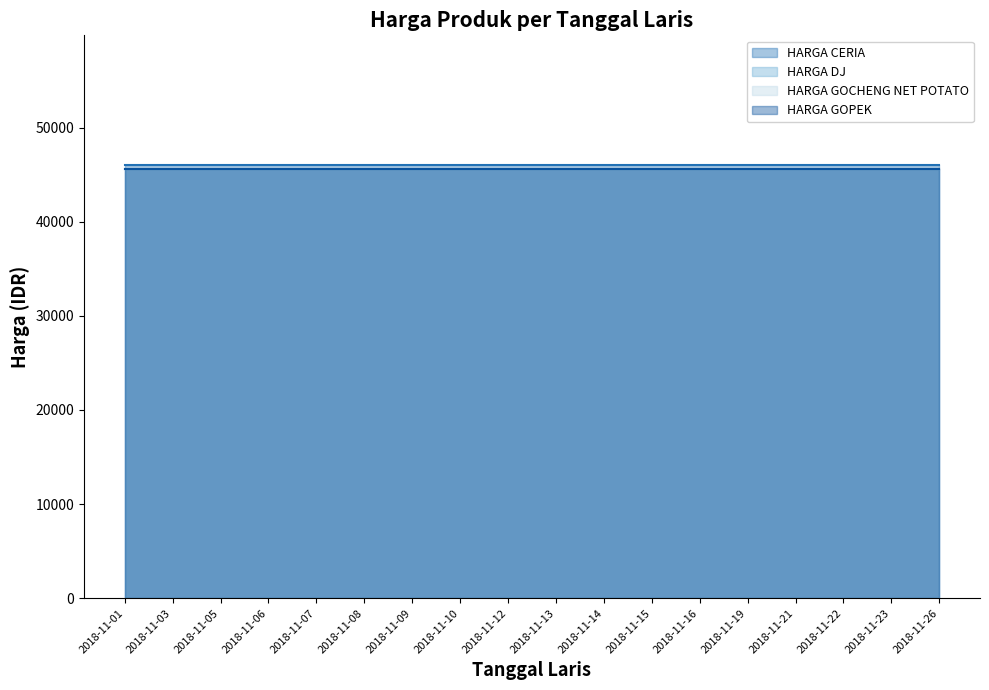

Reading right to left, list all the values displayed in this chart.

HARGA CERIA: 2018-11-26=46000	2018-11-23=46000	2018-11-22=46000	2018-11-21=46000	2018-11-19=46000	2018-11-16=46000	2018-11-15=46000	2018-11-14=46000	2018-11-13=46000	2018-11-12=46000	2018-11-10=46000	2018-11-09=46000	2018-11-08=46000	2018-11-07=46000	2018-11-06=46000	2018-11-05=46000	2018-11-03=46000	2018-11-01=46000
HARGA DJ: 2018-11-26=45600	2018-11-23=45600	2018-11-22=45600	2018-11-21=45600	2018-11-19=45600	2018-11-16=45600	2018-11-15=45600	2018-11-14=45600	2018-11-13=45600	2018-11-12=45600	2018-11-10=45600	2018-11-09=45600	2018-11-08=45600	2018-11-07=45600	2018-11-06=45600	2018-11-05=45600	2018-11-03=45600	2018-11-01=45600
HARGA GOCHENG NET POTATO: 2018-11-26=45600	2018-11-23=45600	2018-11-22=45600	2018-11-21=45600	2018-11-19=45600	2018-11-16=45600	2018-11-15=45600	2018-11-14=45600	2018-11-13=45600	2018-11-12=45600	2018-11-10=45600	2018-11-09=45600	2018-11-08=45600	2018-11-07=45600	2018-11-06=45600	2018-11-05=45600	2018-11-03=45600	2018-11-01=45600
HARGA GOPEK: 2018-11-26=45600	2018-11-23=45600	2018-11-22=45600	2018-11-21=45600	2018-11-19=45600	2018-11-16=45600	2018-11-15=45600	2018-11-14=45600	2018-11-13=45600	2018-11-12=45600	2018-11-10=45600	2018-11-09=45600	2018-11-08=45600	2018-11-07=45600	2018-11-06=45600	2018-11-05=45600	2018-11-03=45600	2018-11-01=45600